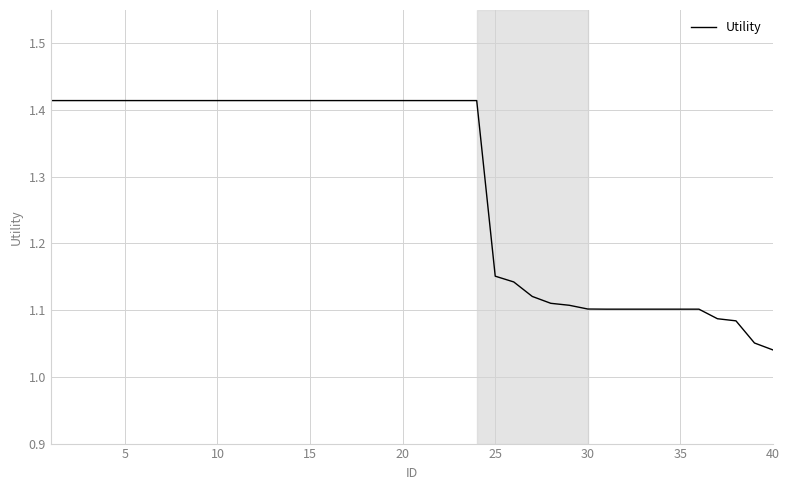

What is the difference between the maximum and minimum values?

0.4